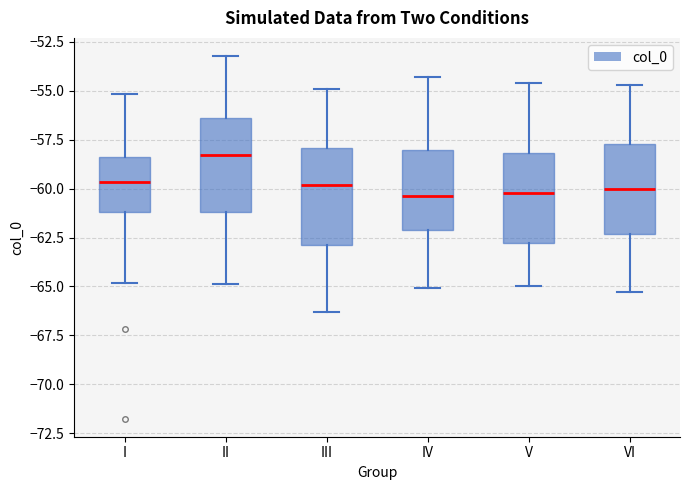

Reading left to right, read every box against the y-axis: the position of its median line, the range the box covers, and the ends of its whiskers. The values are not printed on the chart, so give them approximately, as read against the axis.

I: median -59.5, box -61.0 to -58.5, whiskers -65.0 to -55.0
II: median -58.5, box -61.0 to -56.5, whiskers -65.0 to -53.0
III: median -60.0, box -63.0 to -58.0, whiskers -66.5 to -55.0
IV: median -60.5, box -62.0 to -58.0, whiskers -65.0 to -54.5
V: median -60.0, box -63.0 to -58.0, whiskers -65.0 to -54.5
VI: median -60.0, box -62.5 to -57.5, whiskers -65.5 to -54.5